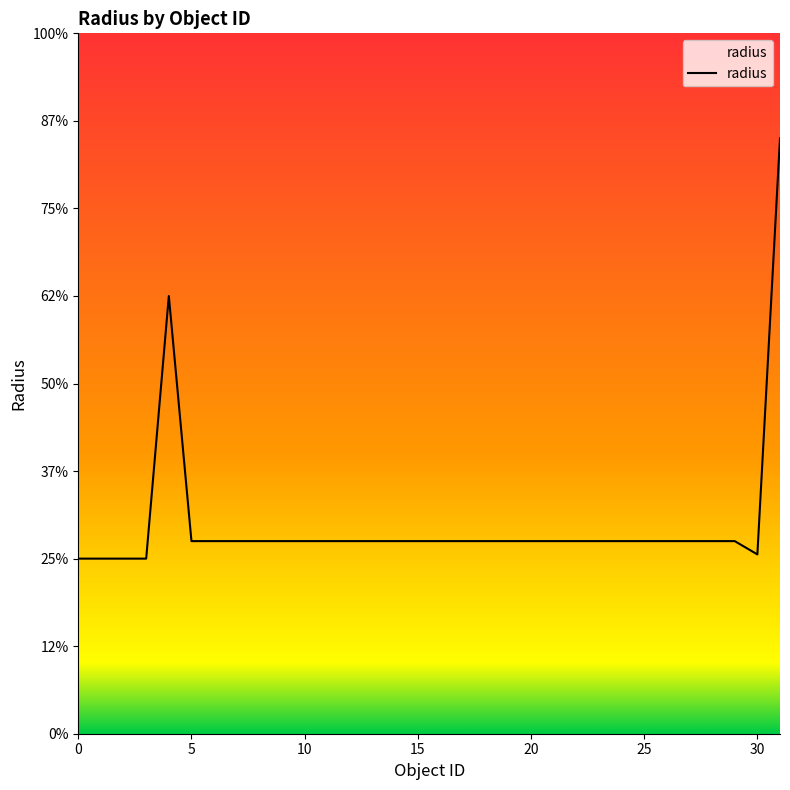

Does the chart have visible grid lines?

No